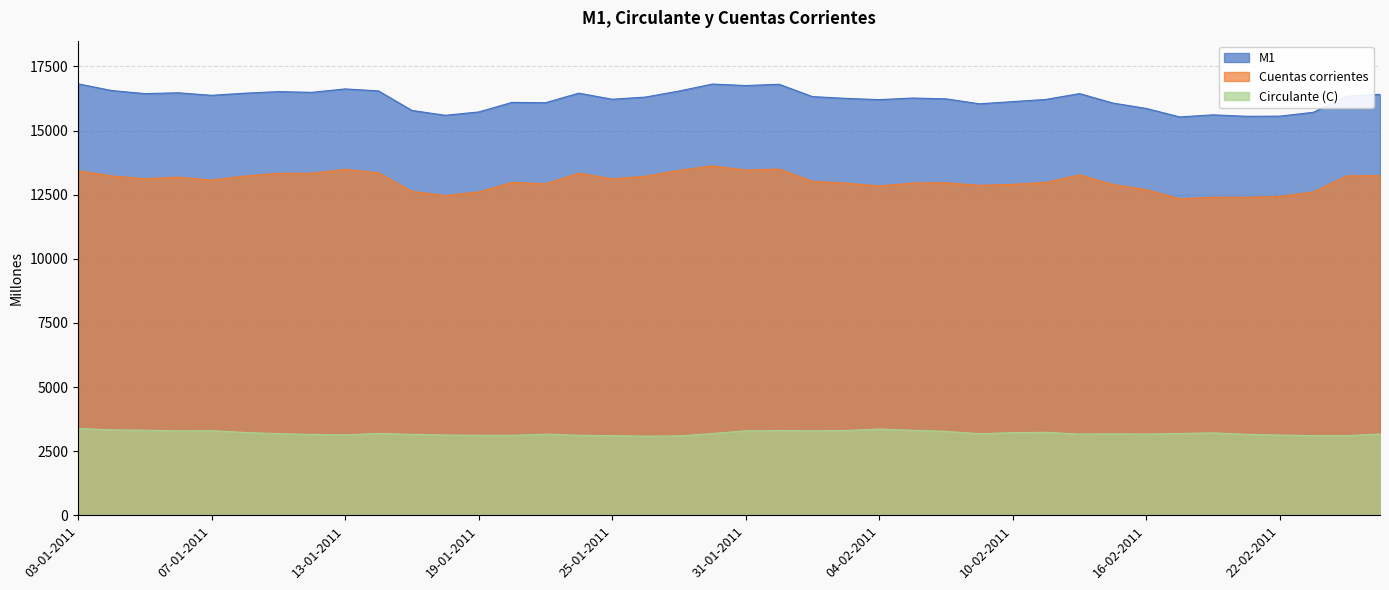

What is the label of the 21st point from the right?

28-01-2011